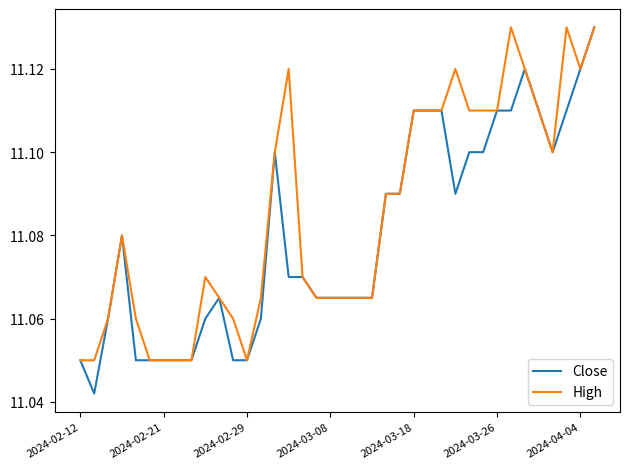

Which series has the largest range (max minus min)?

Close